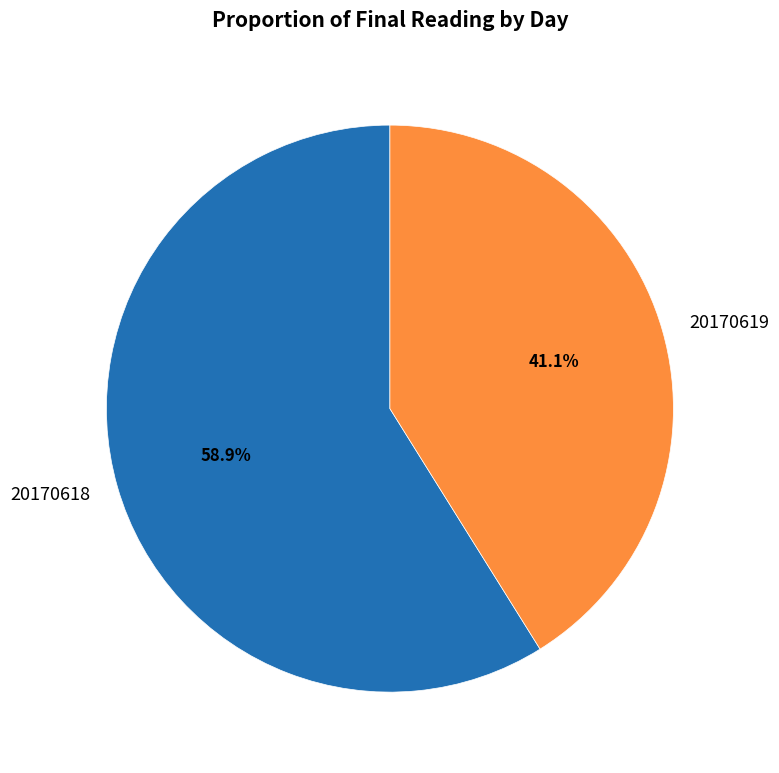

How many segments does this pie chart have?

2